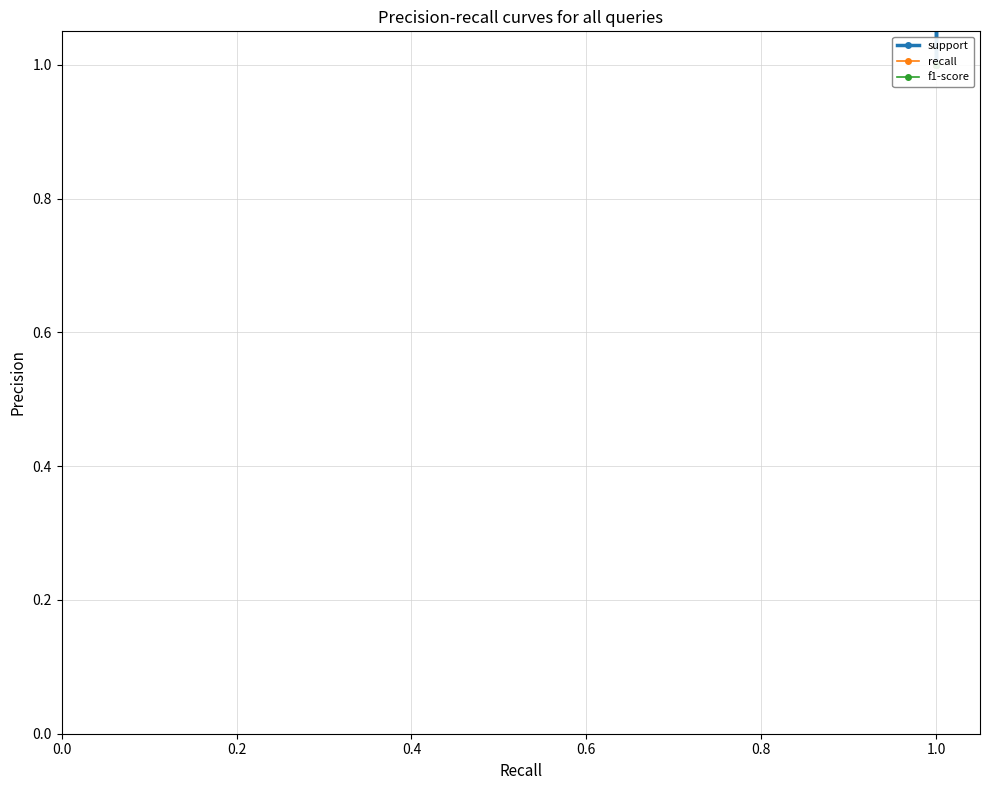

Is this an area chart (filled region under the line)?

No